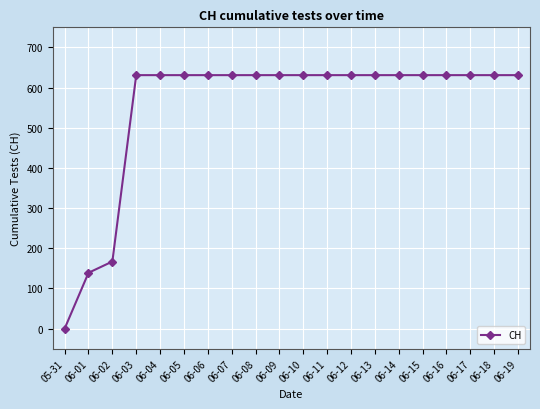

Read the value at 06-01, to the nearest 10.

140